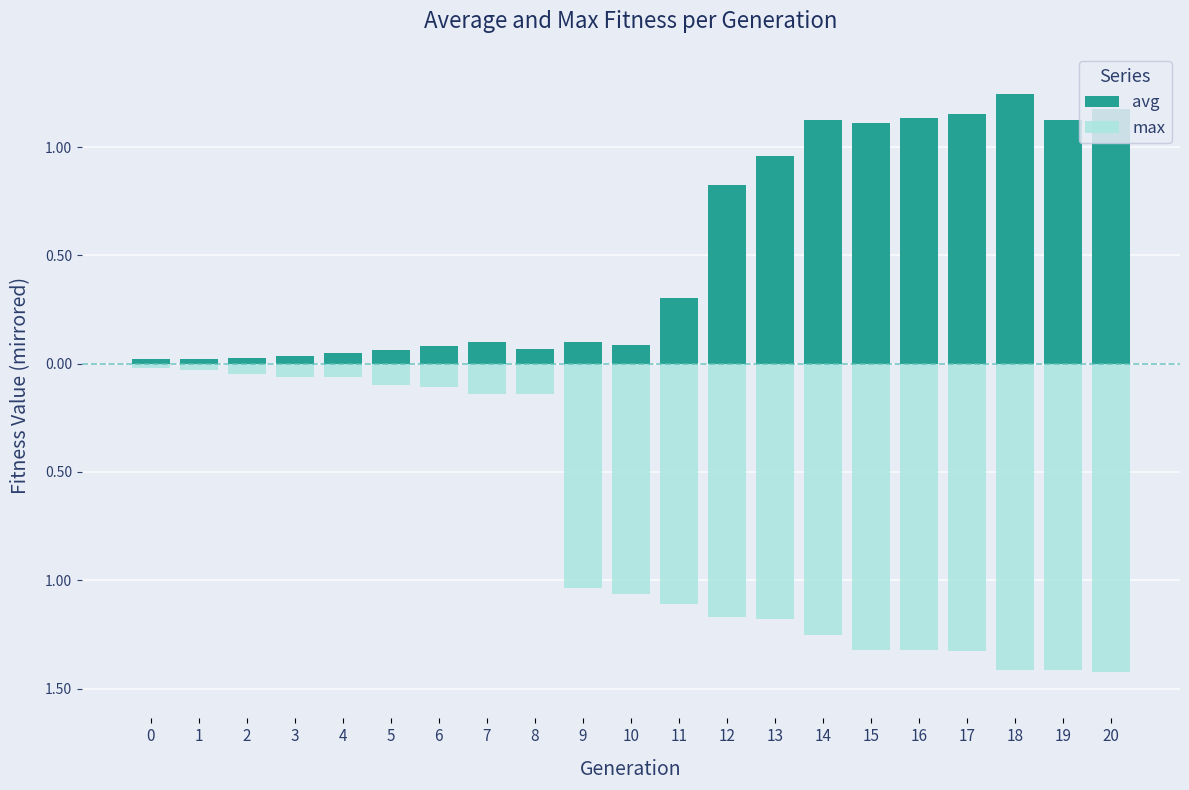

At which category does the chart reach its peak across all series?

18